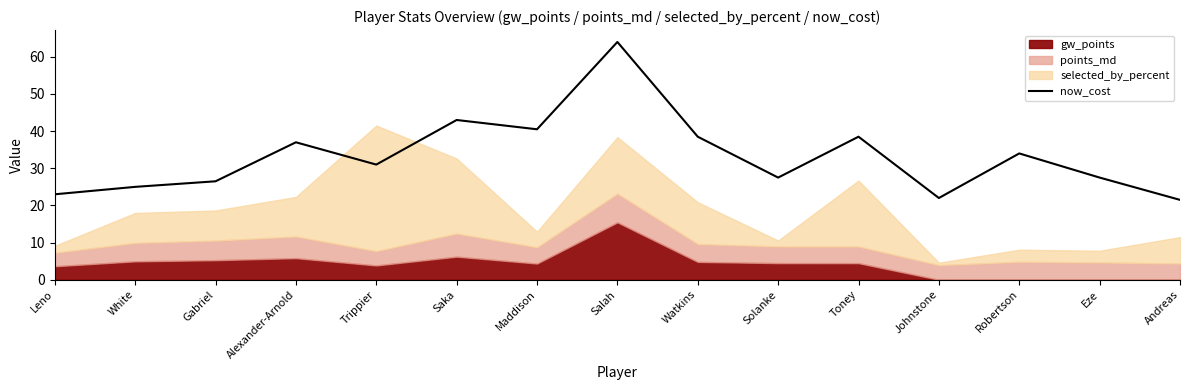

What is the maximum value for now_cost?

64.0